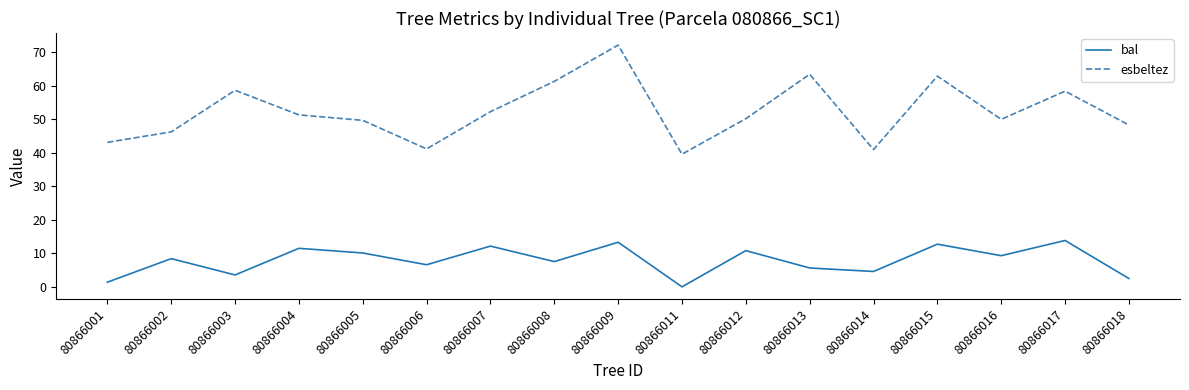

Which series changed the most between 80866005 and 80866009?

esbeltez